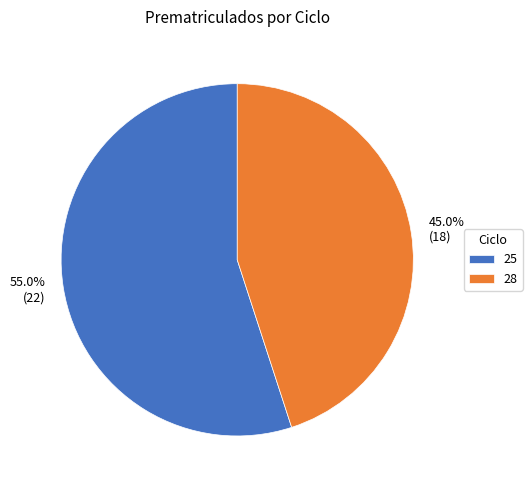

Combined, do 25 and 28 account for over 50%?

Yes